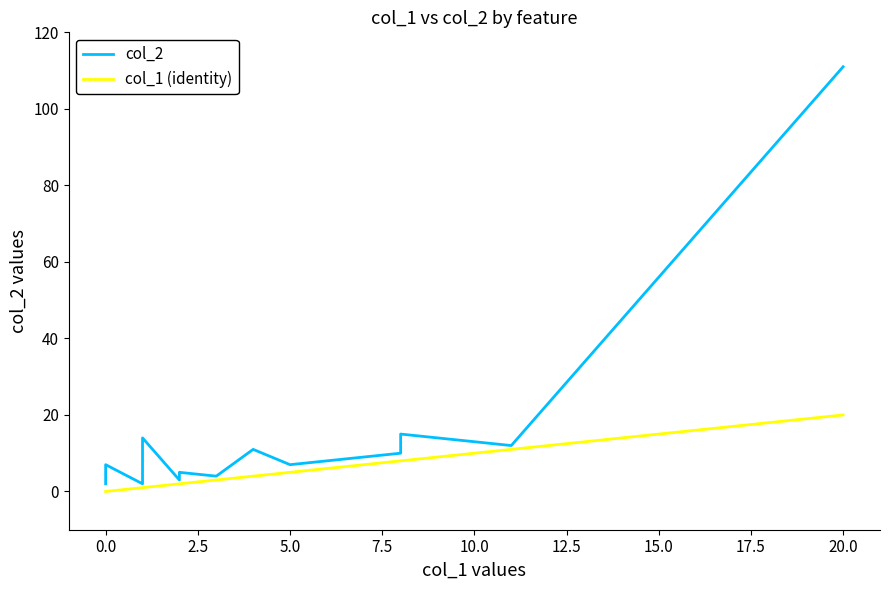

List the series in order of their overall mean, highest first.

col_2, col_1 (identity)